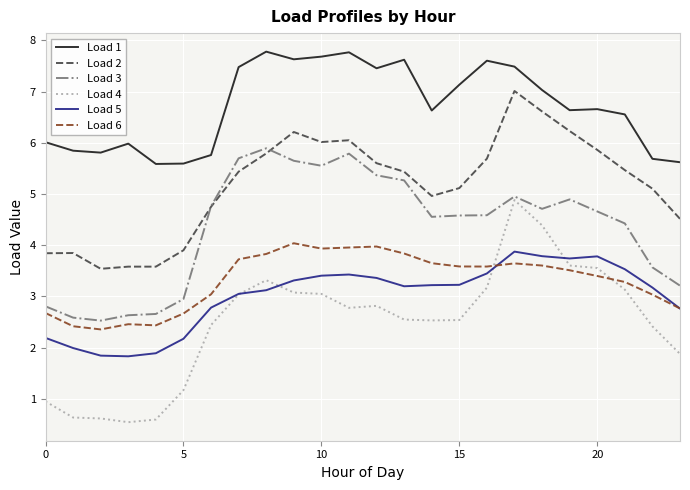

What is the sum of all Load 1 values?

161.1